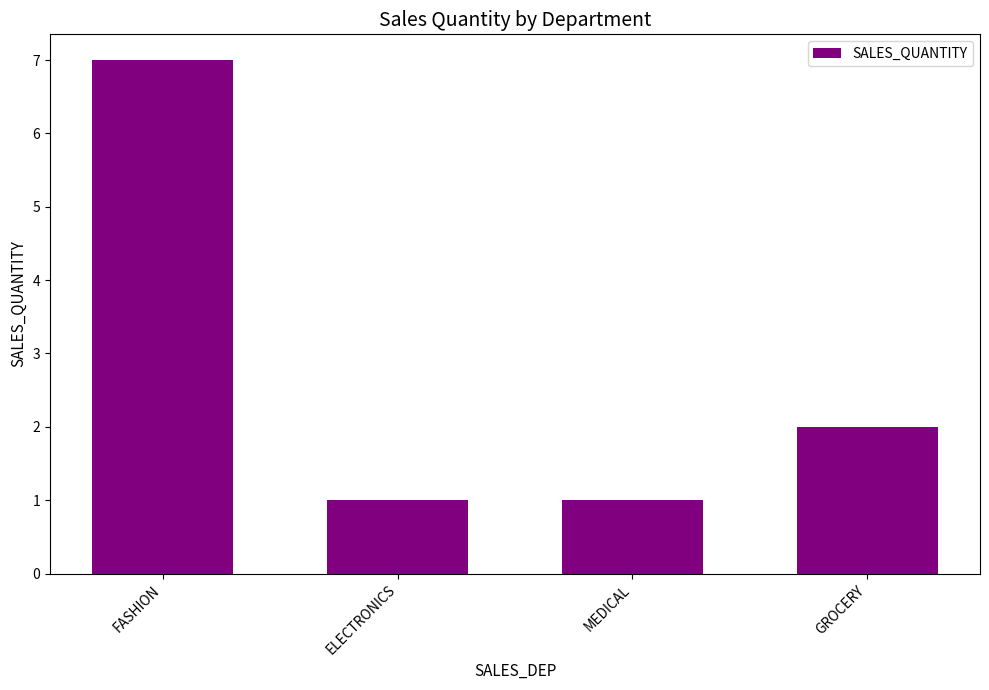

What is the greatest value displayed?

7